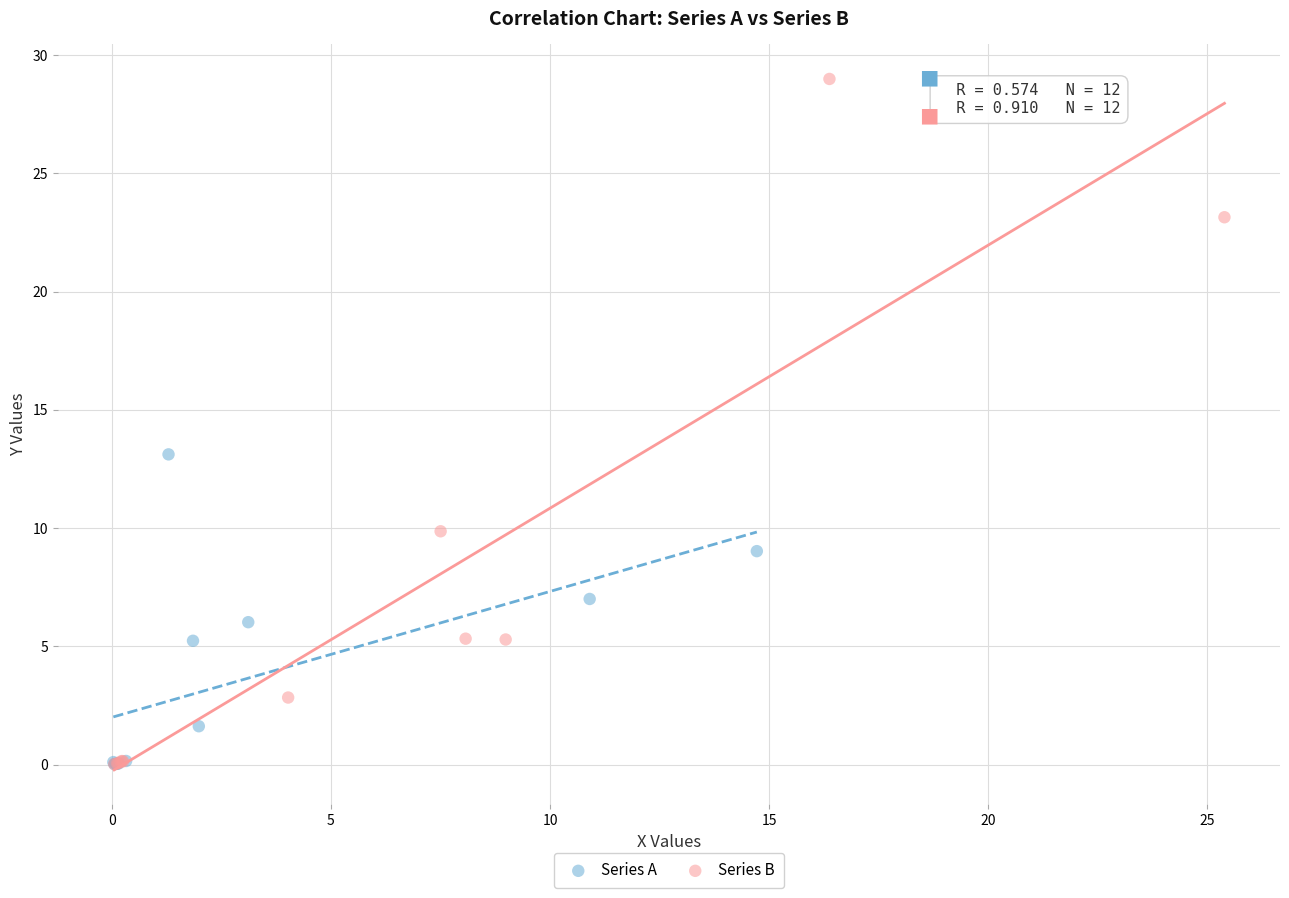

Which series contains the highest Y value?

Series B